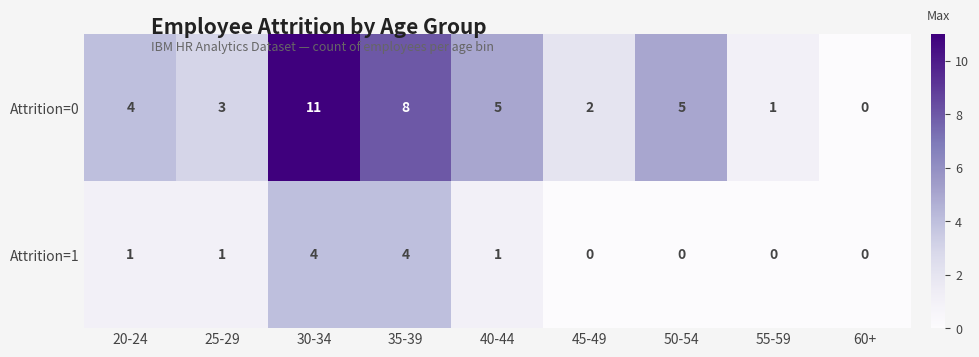

Reading left to right, list all the values displayed in this chart.

Attrition=0: 20-24=4	25-29=3	30-34=11	35-39=8	40-44=5	45-49=2	50-54=5	55-59=1	60+=0
Attrition=1: 20-24=1	25-29=1	30-34=4	35-39=4	40-44=1	45-49=0	50-54=0	55-59=0	60+=0